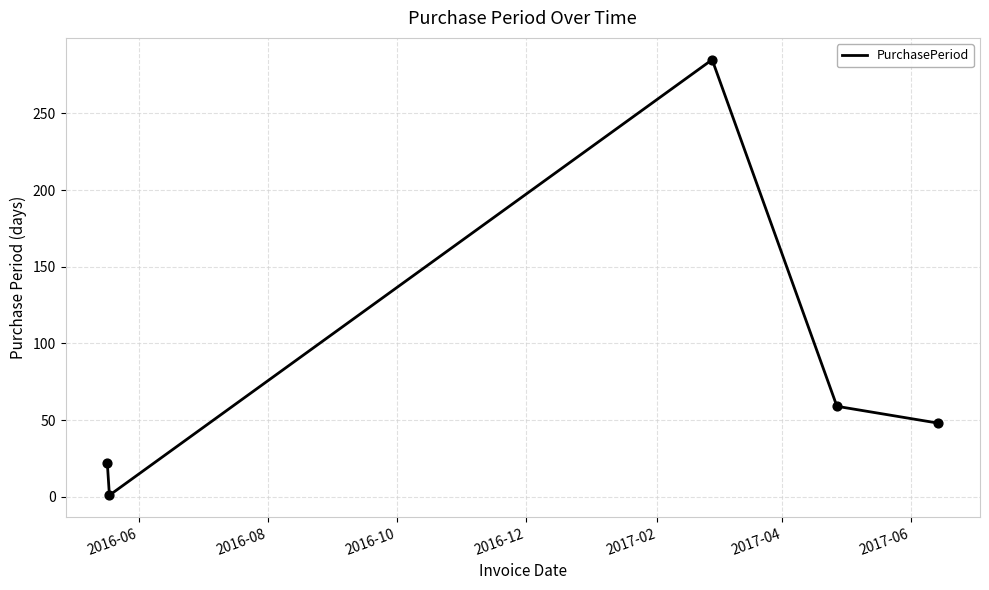

What is the sum of all values?

415